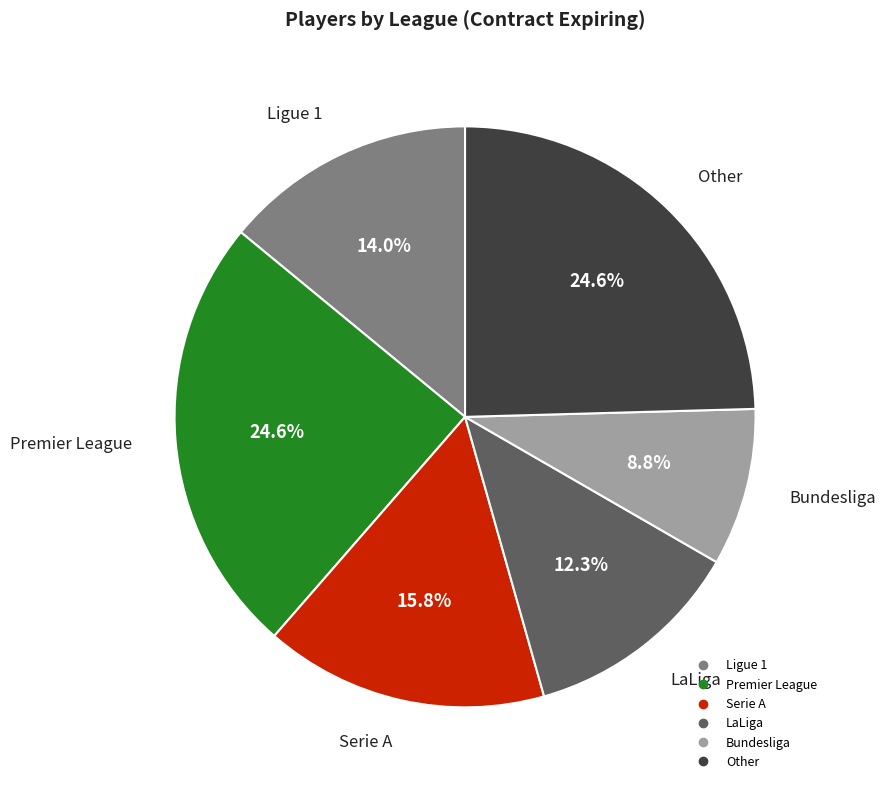

What percentage is the Ligue 1 slice, to the nearest percent?

14%